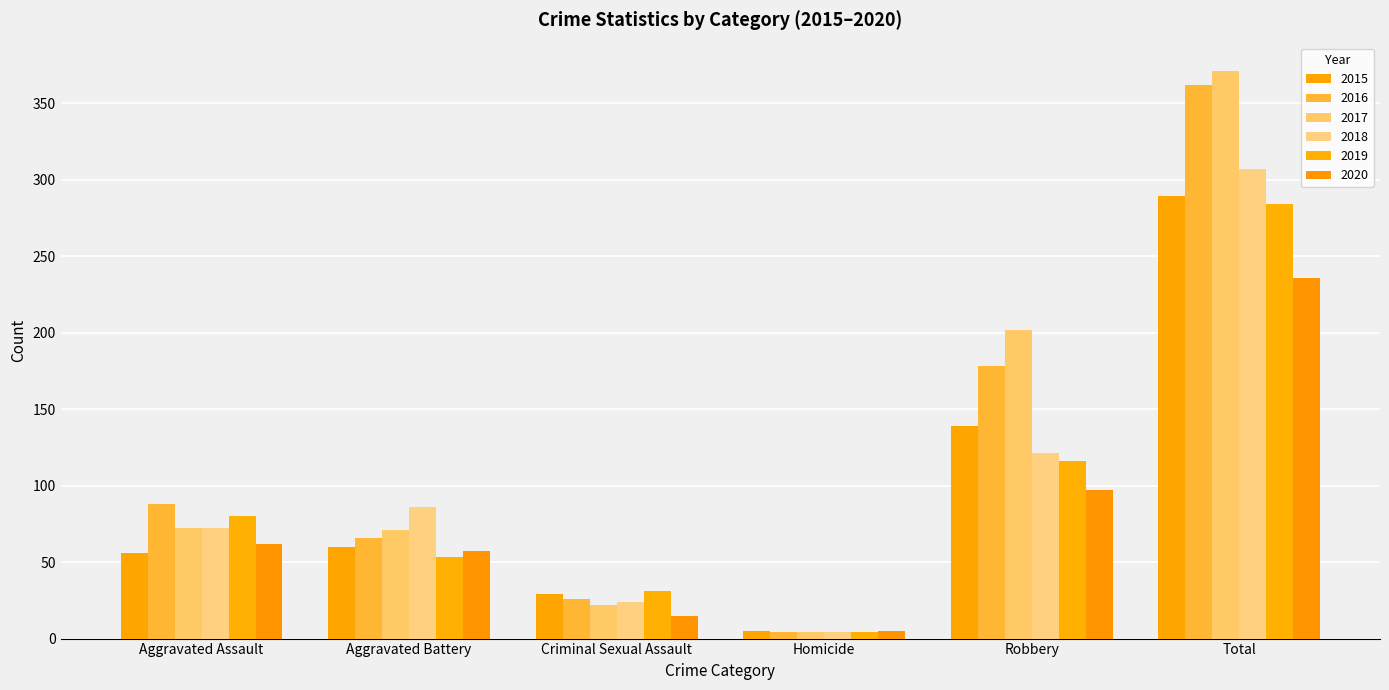

What is the value of the 2018 bar at the 3rd from the left?

24